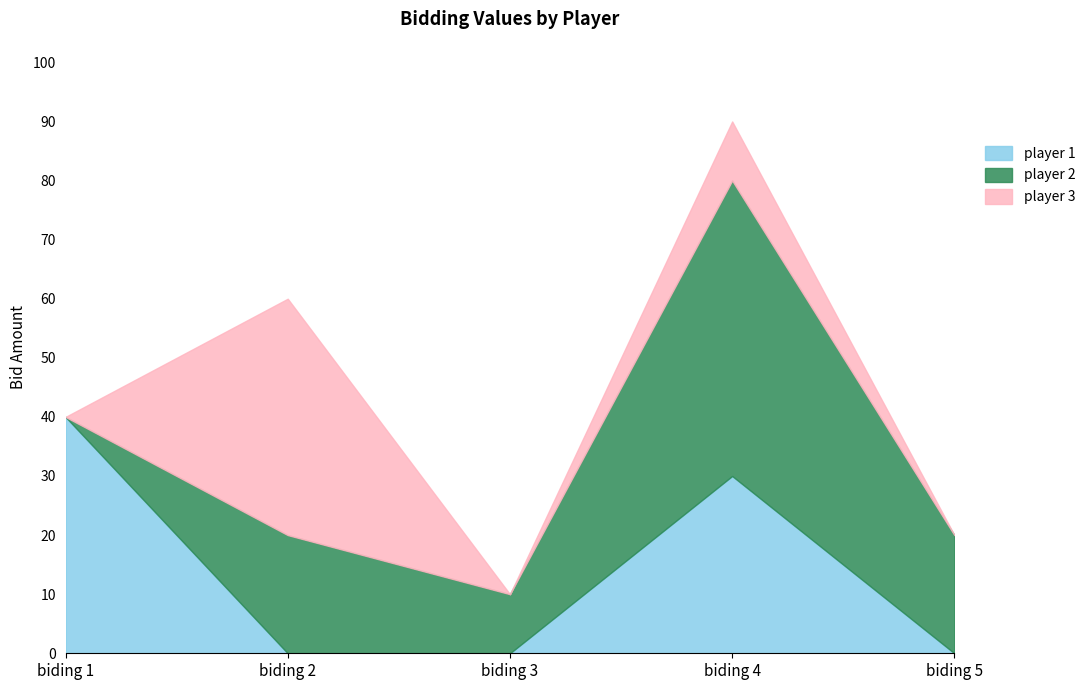

Between biding 1 and biding 3, which is larger?

biding 1